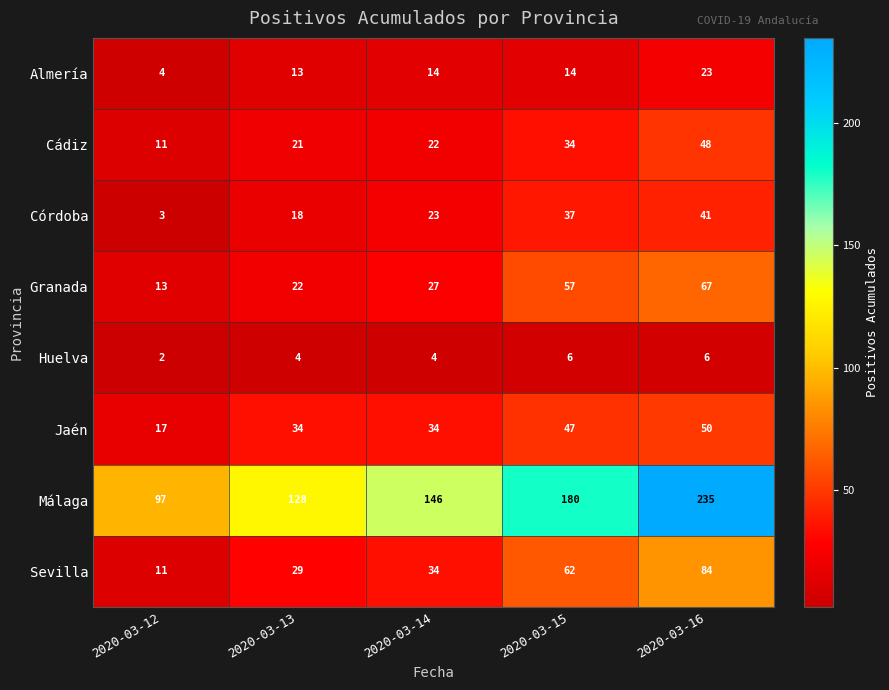

What value does the Granada series have at 2020-03-13, to the nearest 10?

20